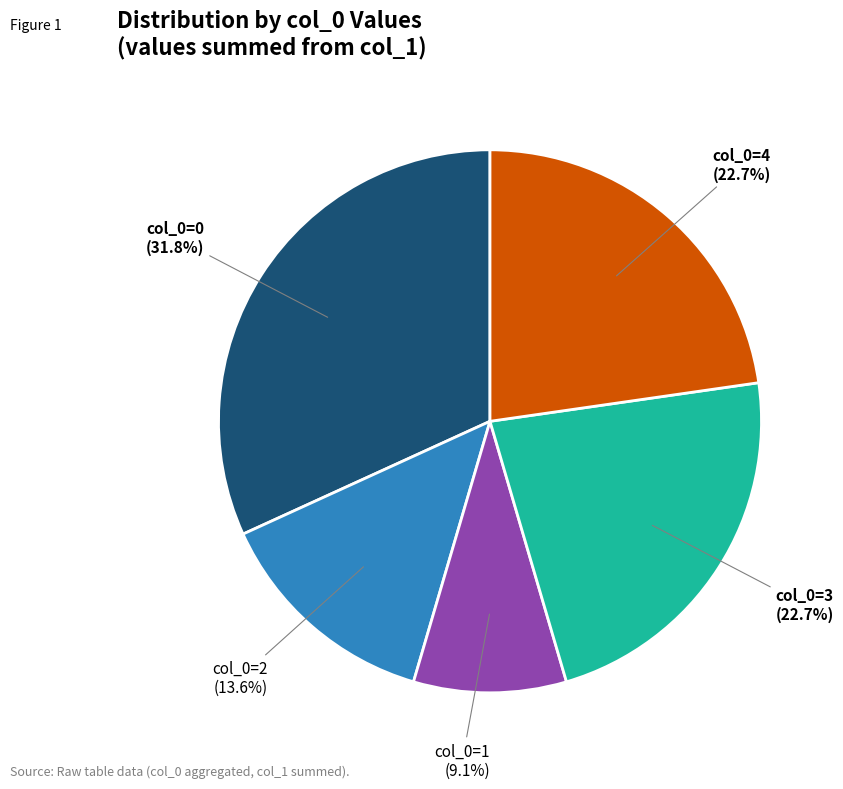

Is there a majority slice in this chart?

No